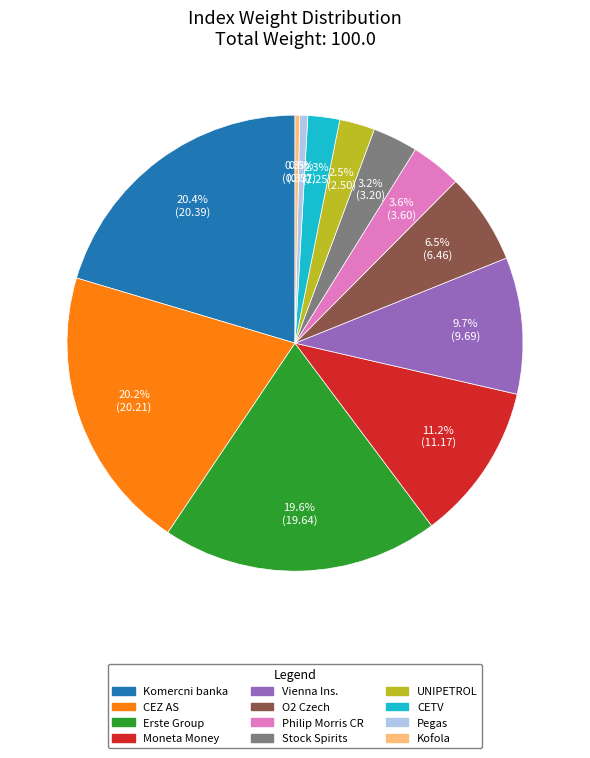

Which has a higher value, Moneta Money or Vienna Ins.?

Moneta Money